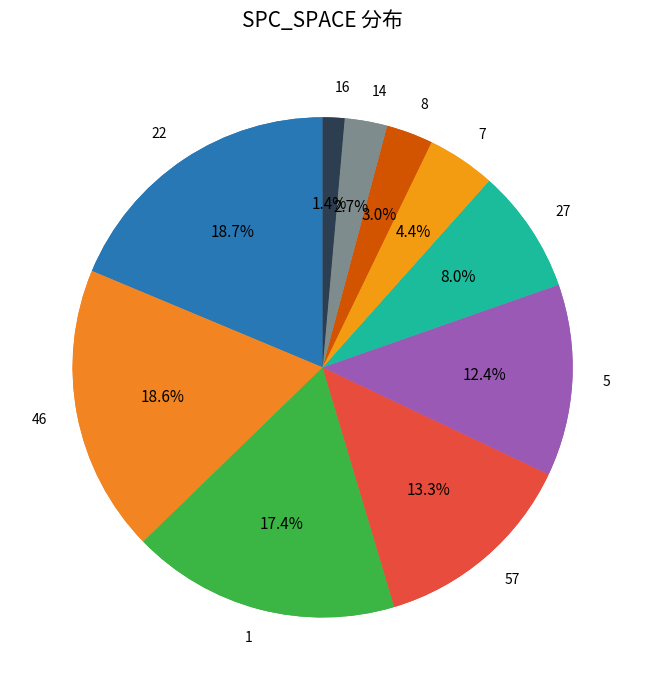

True or false: 27 accounts for 8% of the total.

True